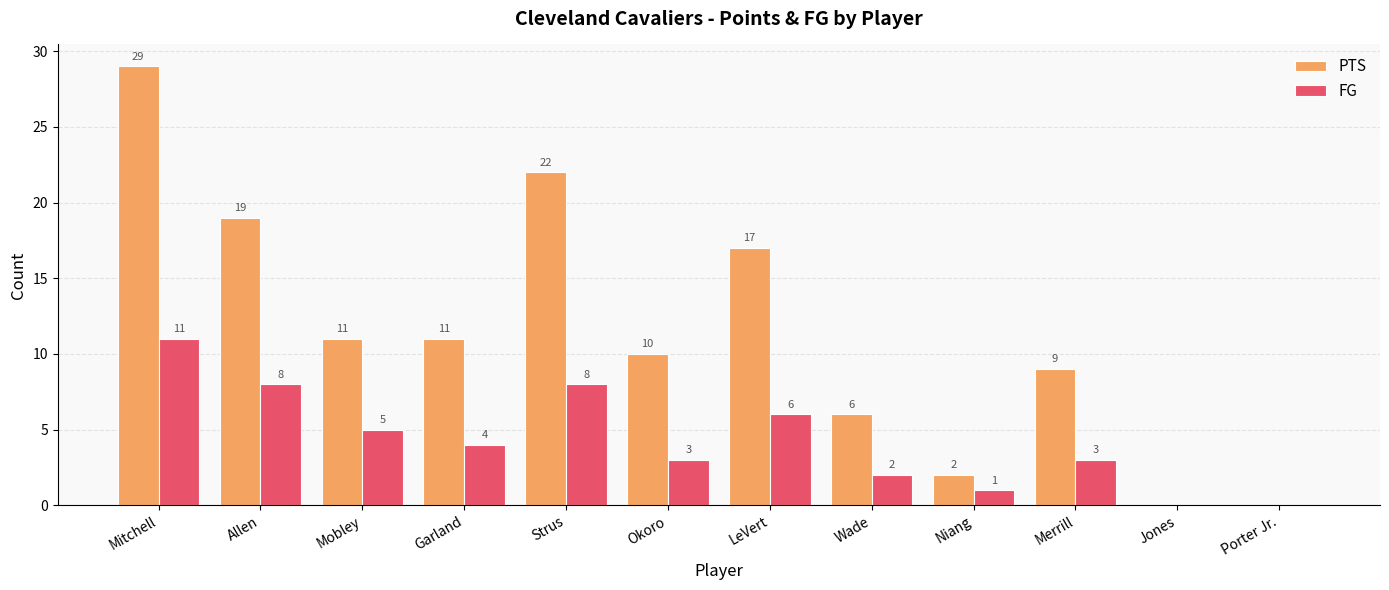

What is the maximum value shown in the chart?

29